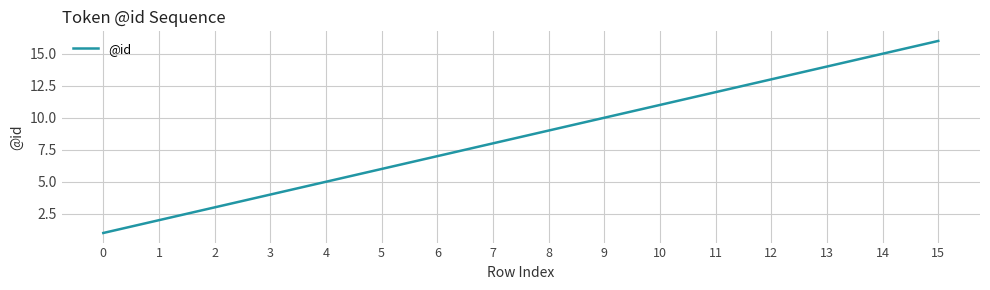

List the labels in order of value, largest first.

15, 14, 13, 12, 11, 10, 9, 8, 7, 6, 5, 4, 3, 2, 1, 0